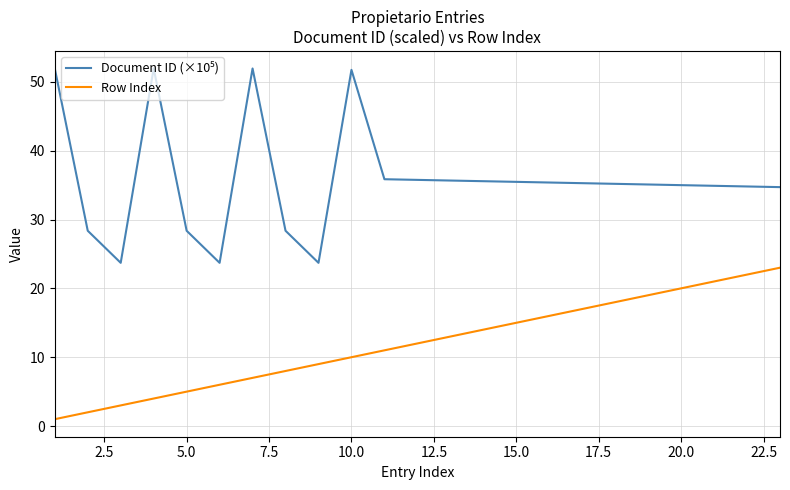

What is the difference between the maximum and minimum values in the Row Index series?

22.0